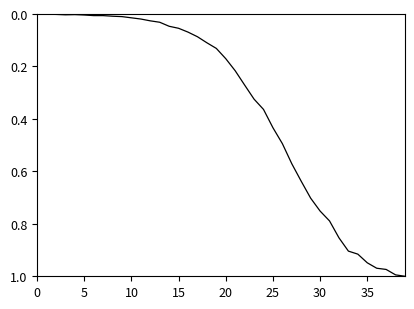

Does the chart have visible grid lines?

No